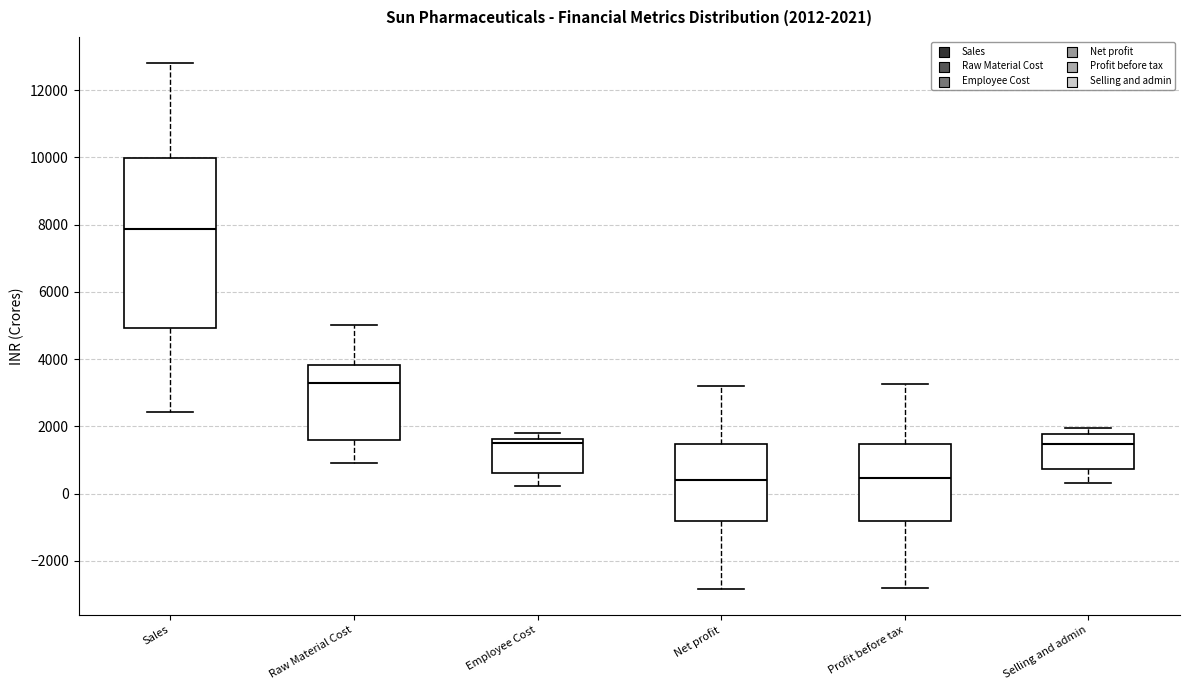

Which box's median line is the highest?

Sales